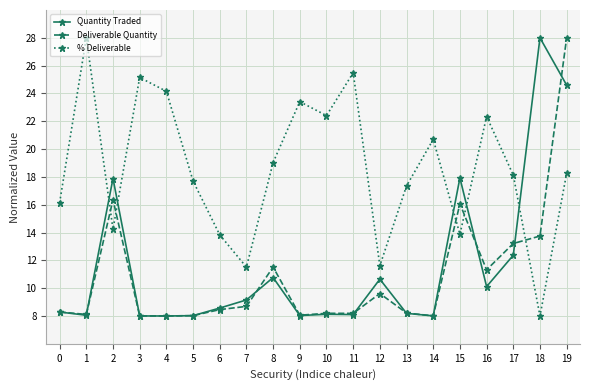

What is the difference between the maximum and minimum values in the Deliverable Quantity series?

20.0